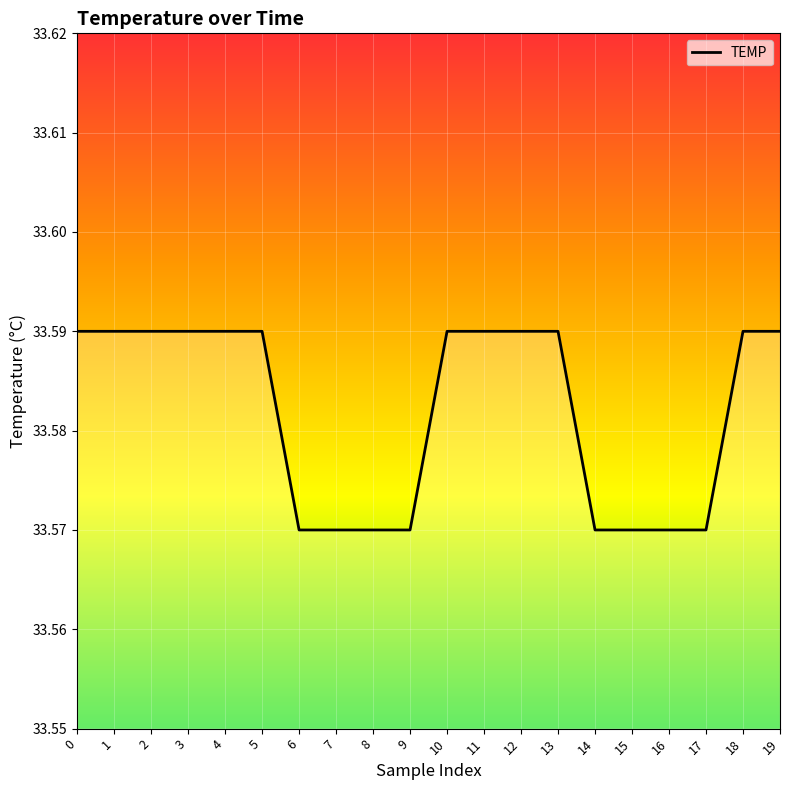

Approximately how many times larger is the value at 0 compared to 11?

1.0